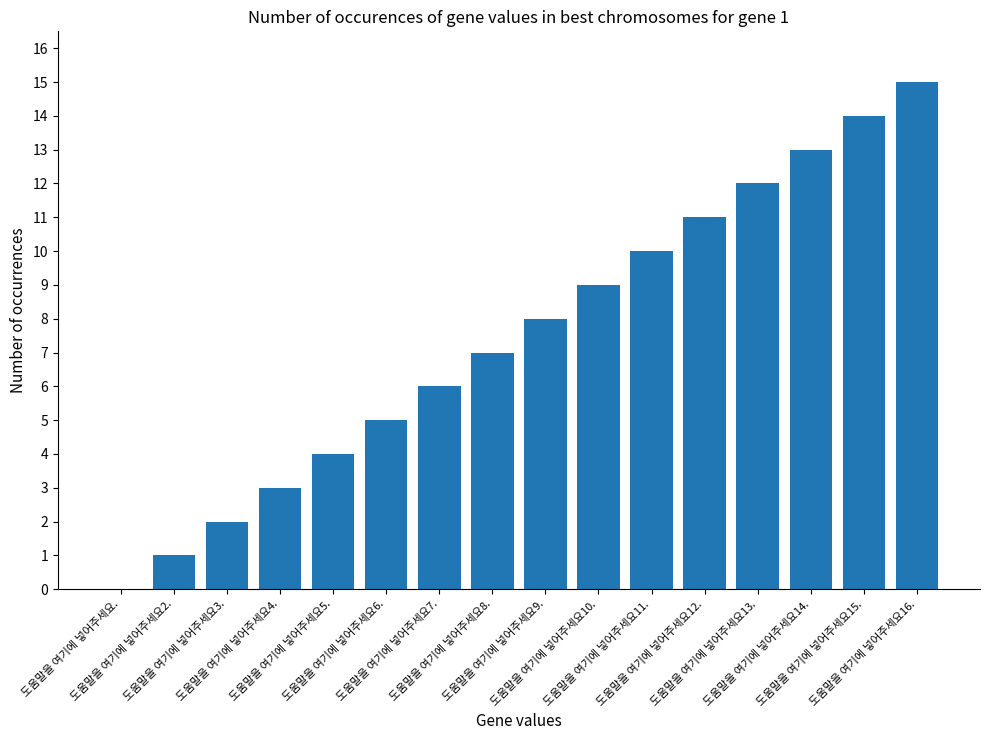

What is the sum of all values?

120